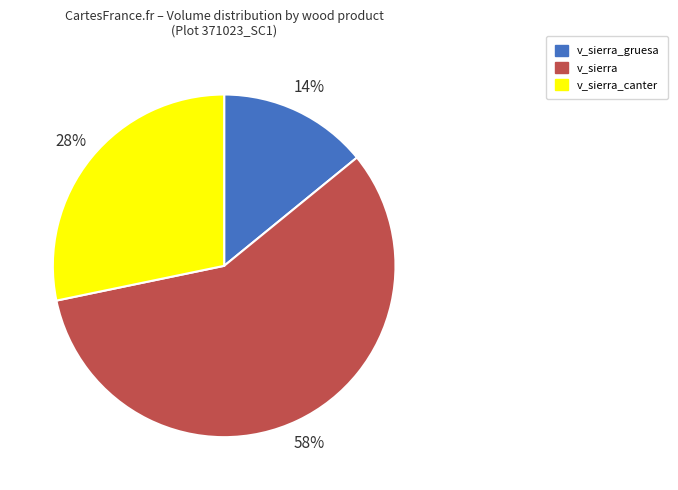

How many segments does this pie chart have?

3